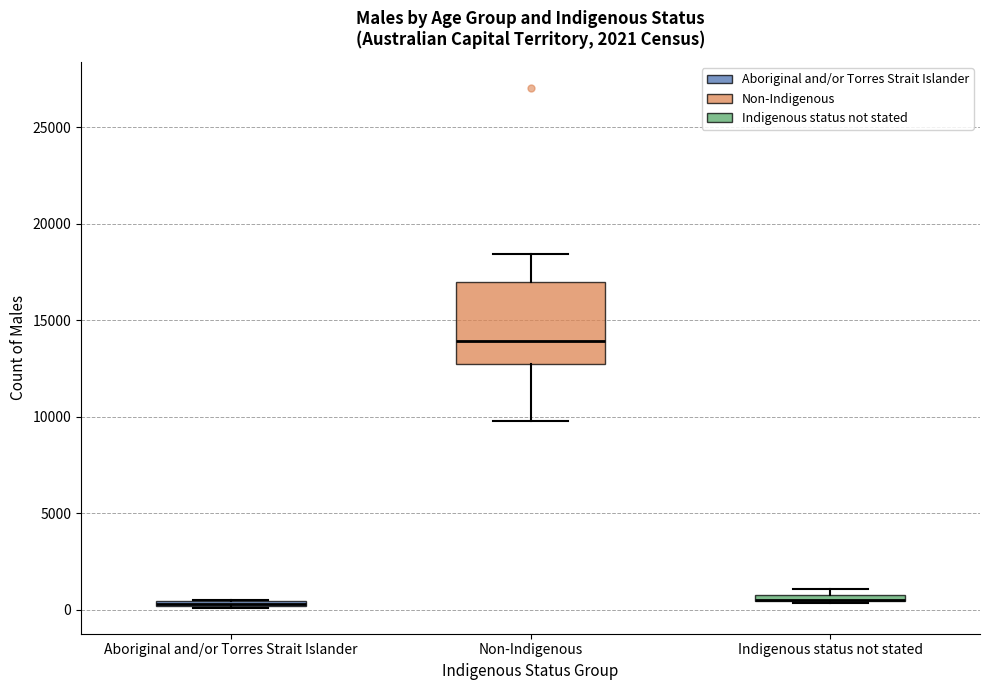

Comparing the boxes themselves (not the whiskers), which one is the tallest?

Non-Indigenous